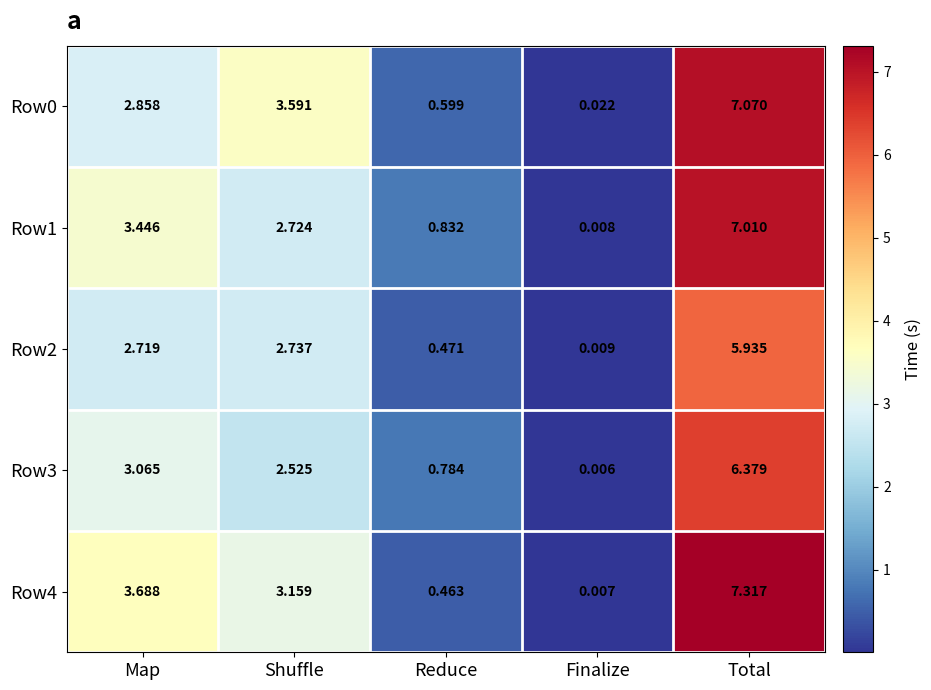

At which category does the chart reach its peak across all series?

Total